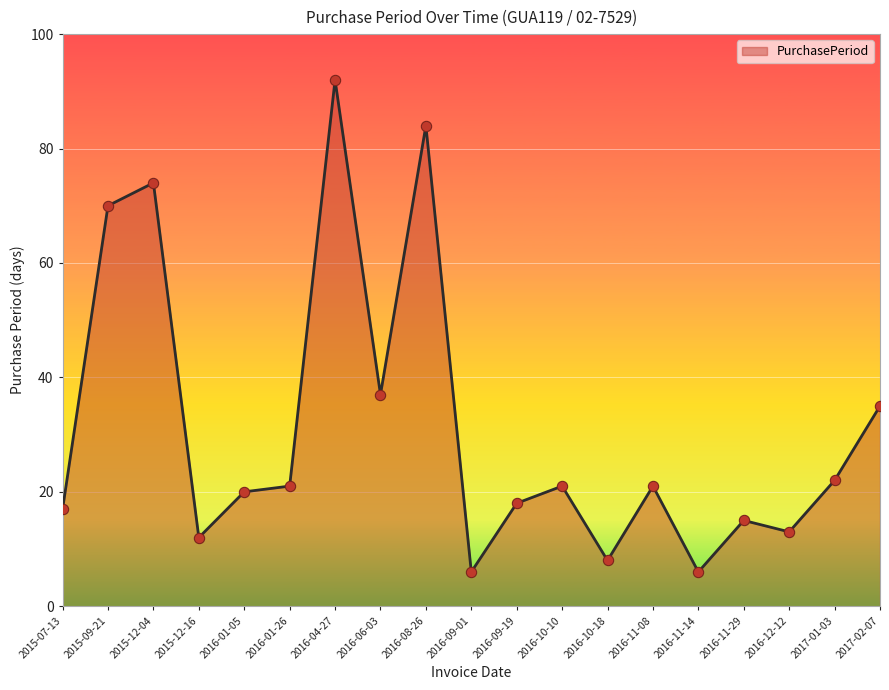

Between 2017-02-07 and 2016-10-18, which is larger?

2017-02-07